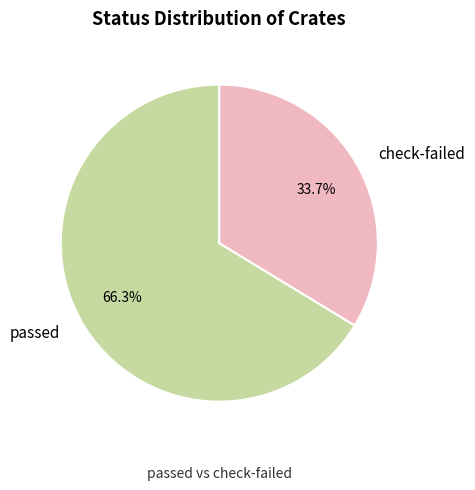

What is the largest slice in the pie chart?

passed